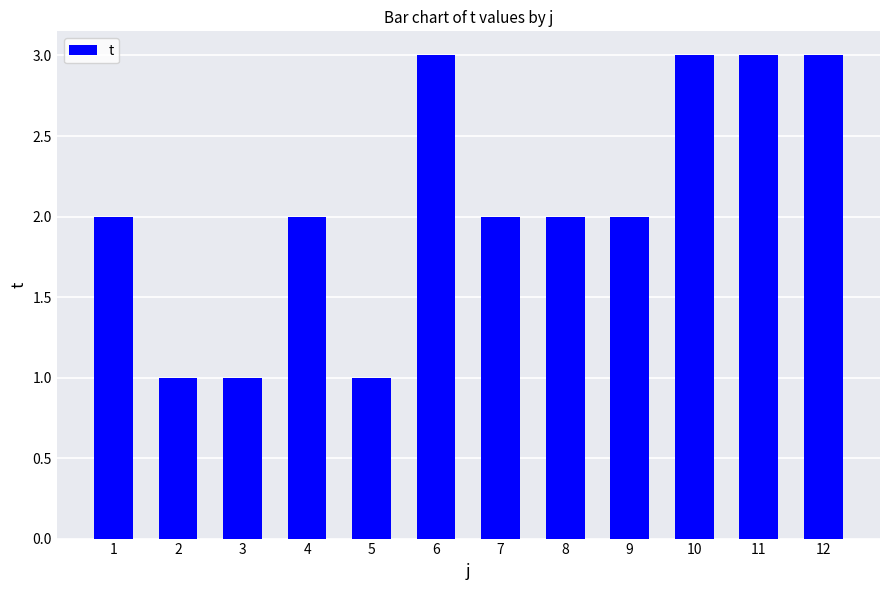

What is the approximate value at 12?

3